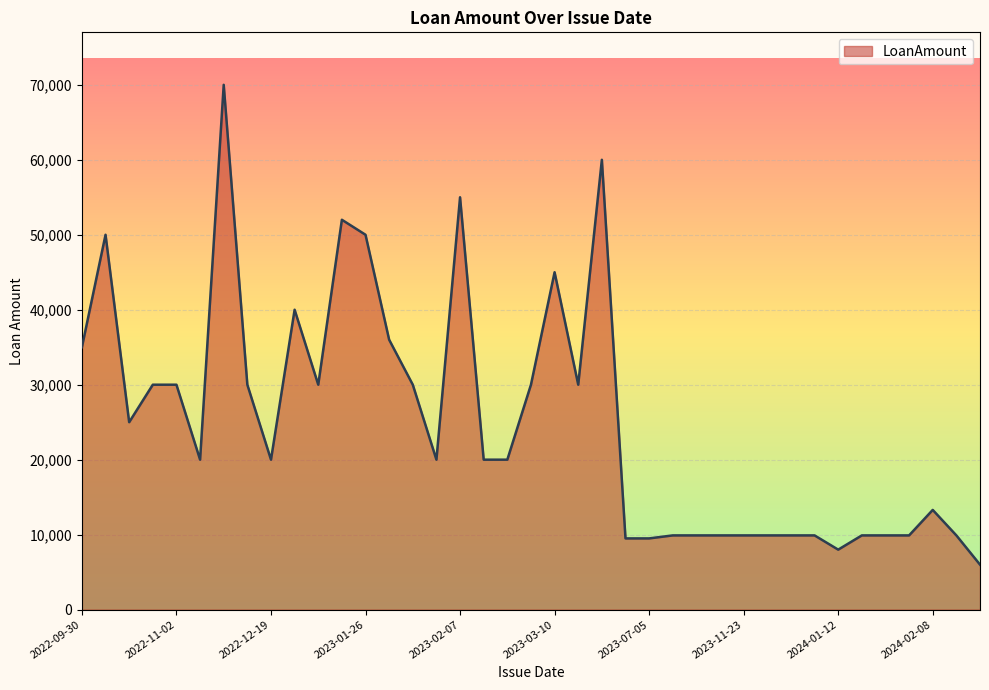

What is the maximum value shown in the chart?

70000